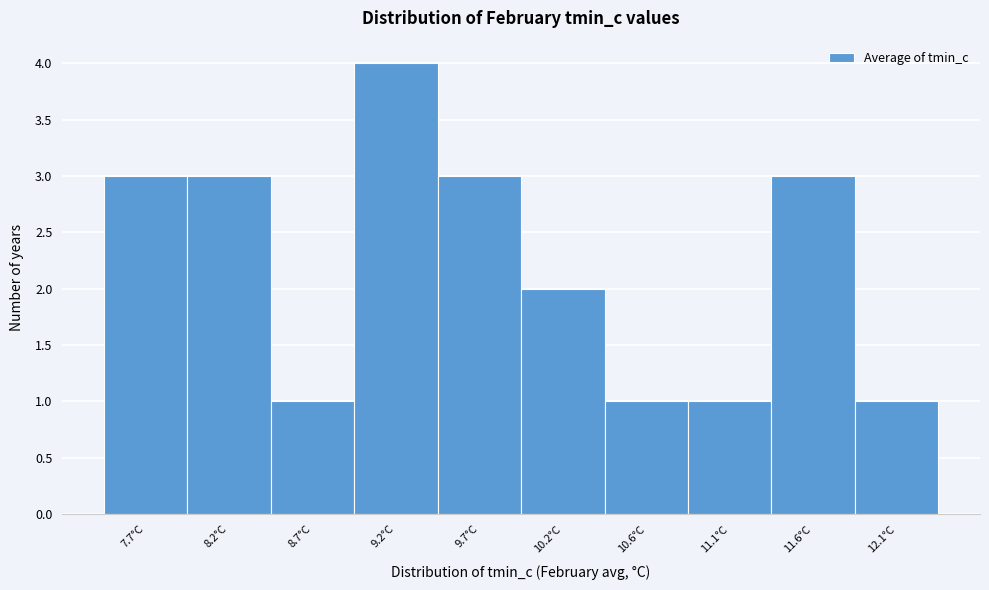

Reading left to right, extract all data points from this chart.

7.7°C=3	8.2°C=3	8.7°C=1	9.2°C=4	9.7°C=3	10.2°C=2	10.6°C=1	11.1°C=1	11.6°C=3	12.1°C=1